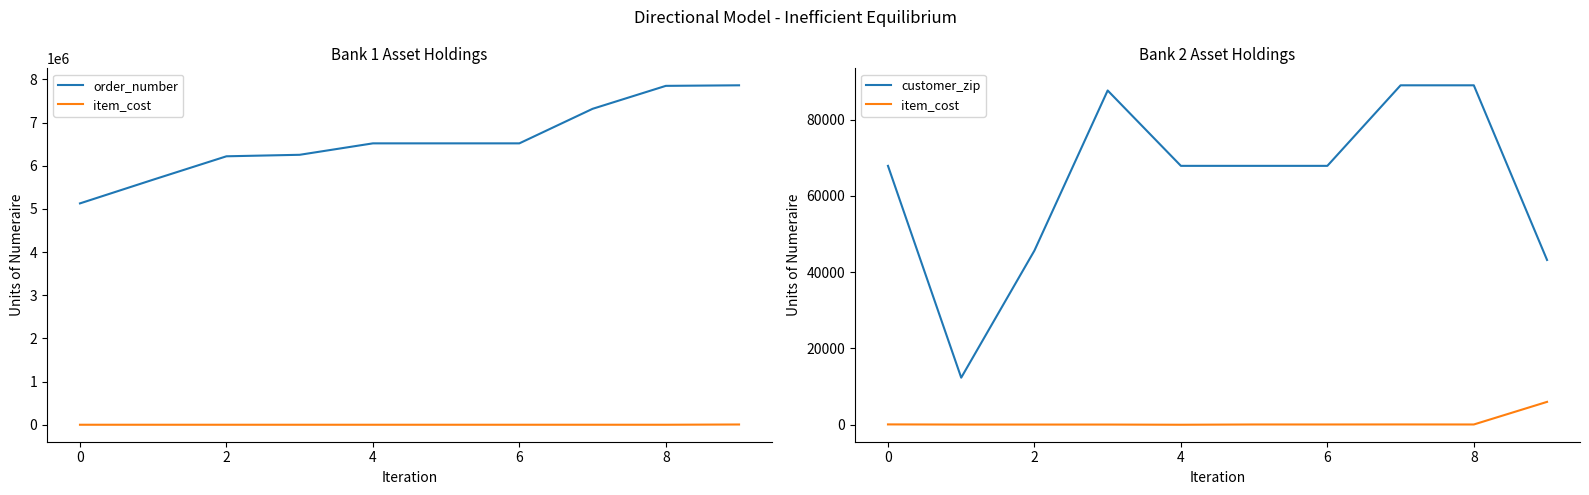

Between 0 and 8, which series saw the biggest shift?

order_number